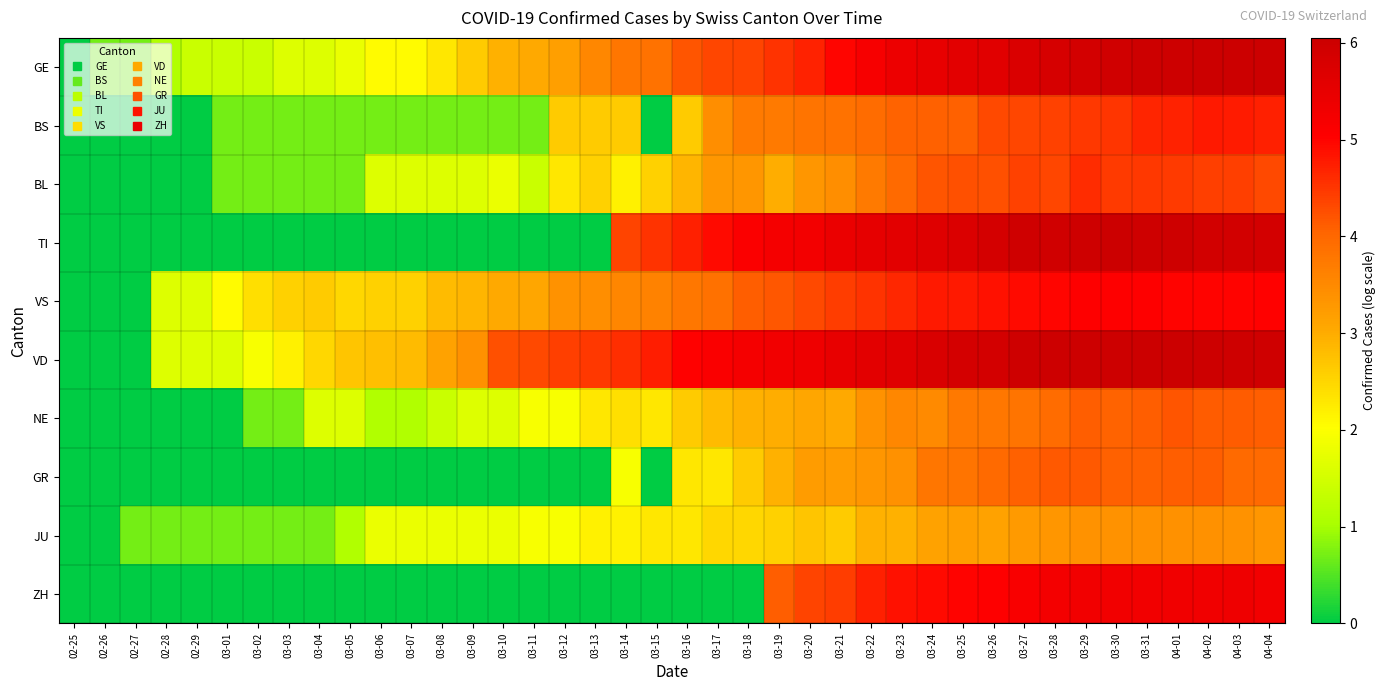

Which category has the highest value across all series?

04-02